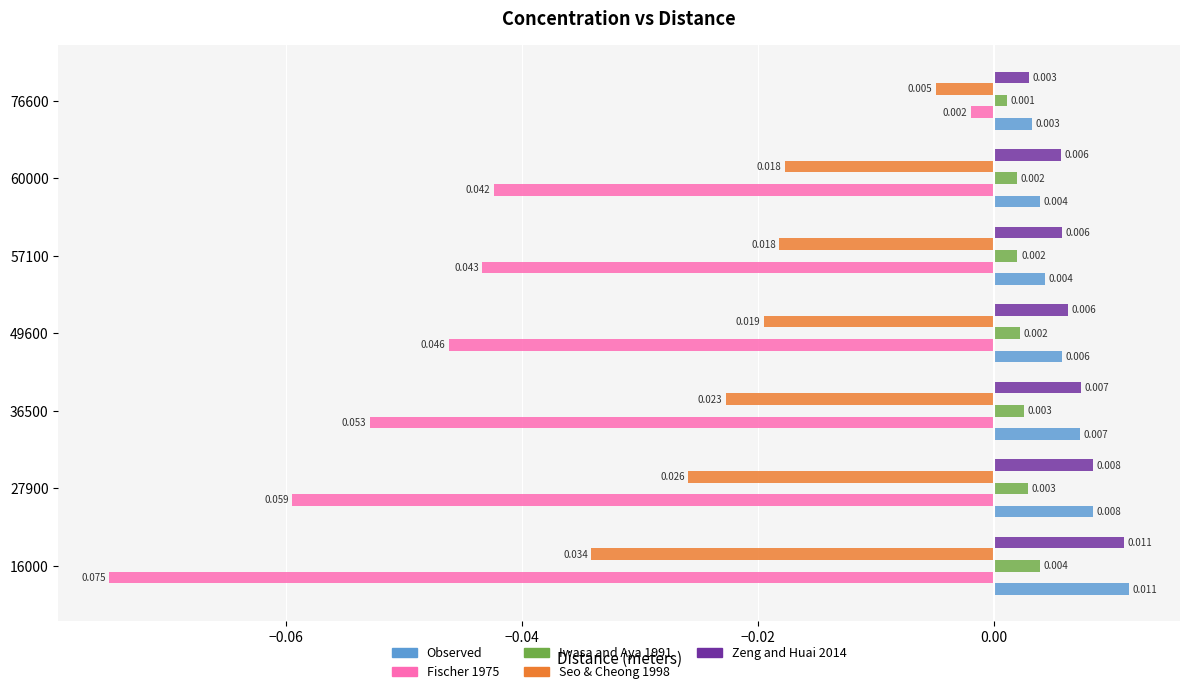

Which series has the largest range (max minus min)?

Fischer 1975